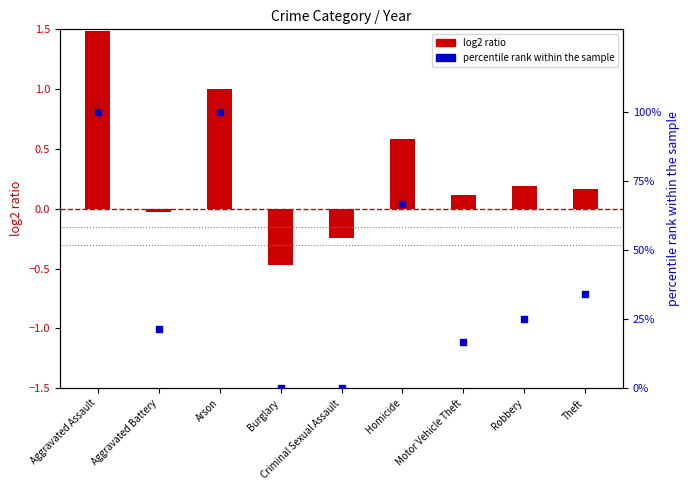

Which series contains the lowest Y value?

log2 ratio